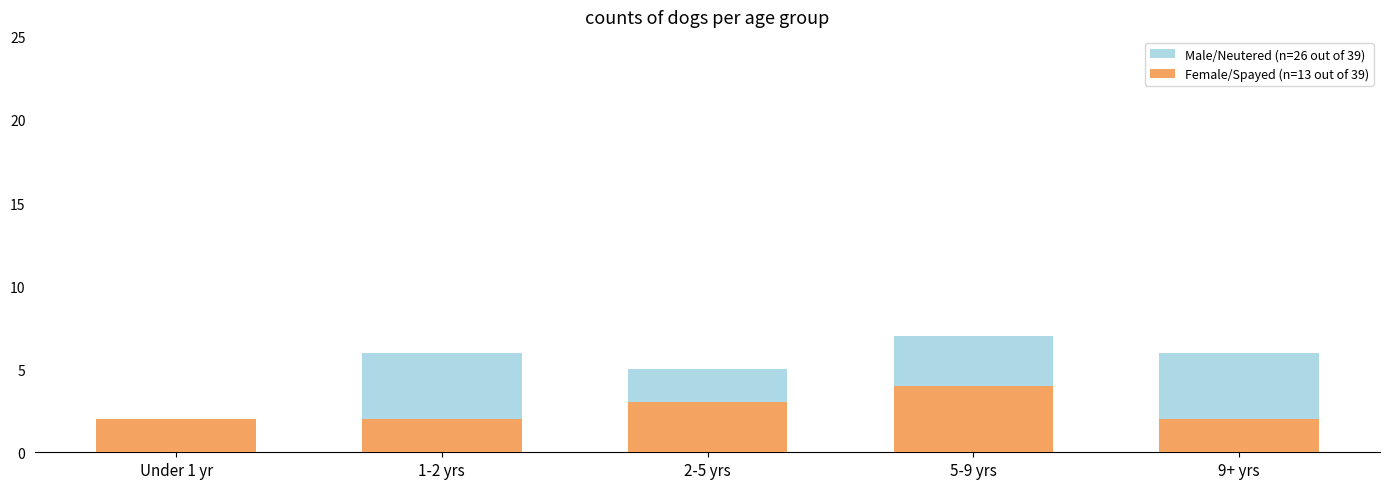

The Male/Neutered series shows 1 at Under 1 yr. True or false?

False